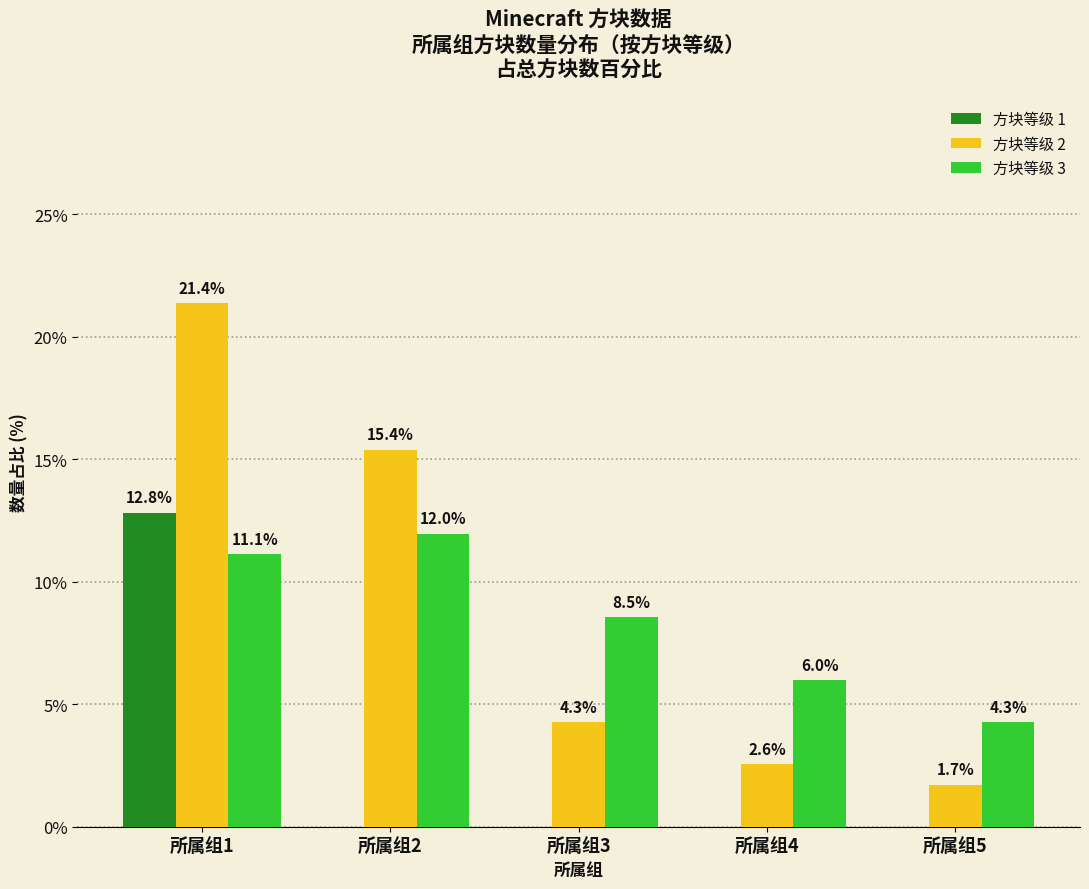

What is the difference between the 方块等级 3 values at 所属组1 and 所属组5?

6.8